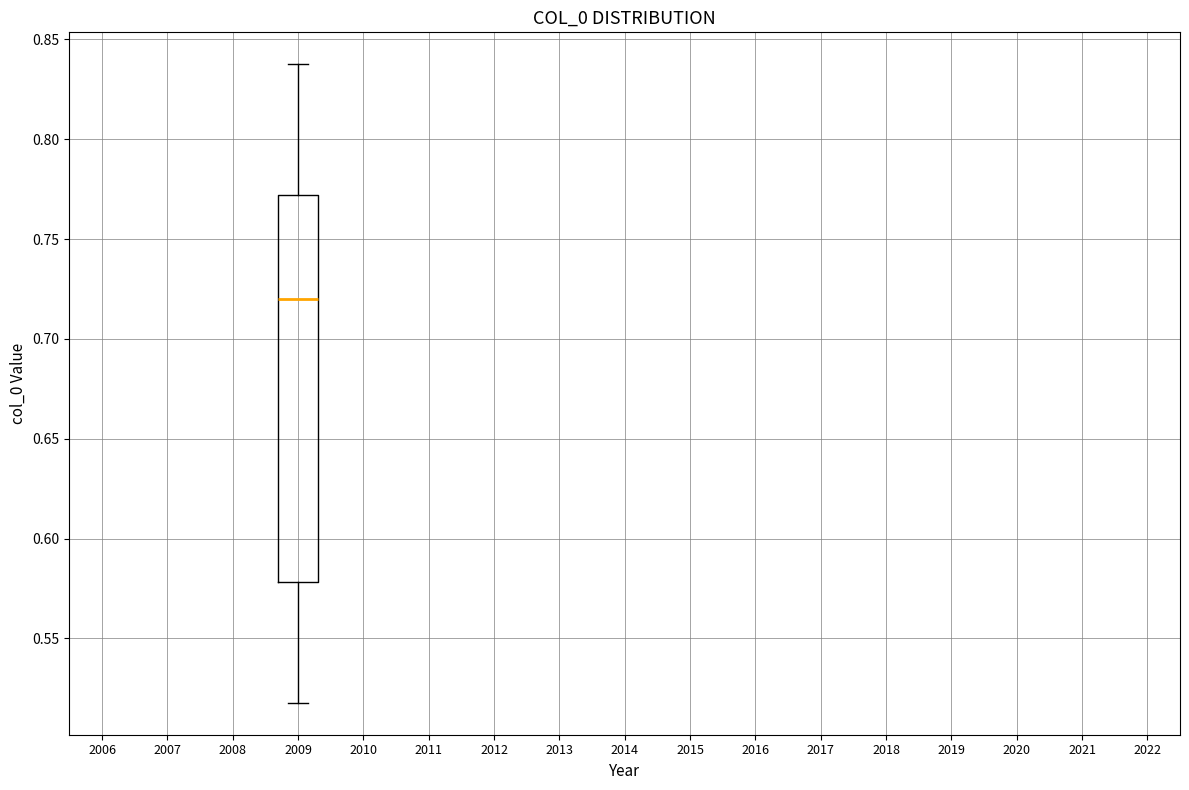

Where does the lower whisker of the box at x = 2009 end on the y-axis? The values are not printed on the chart, so give them approximately, as read against the axis.

0.52